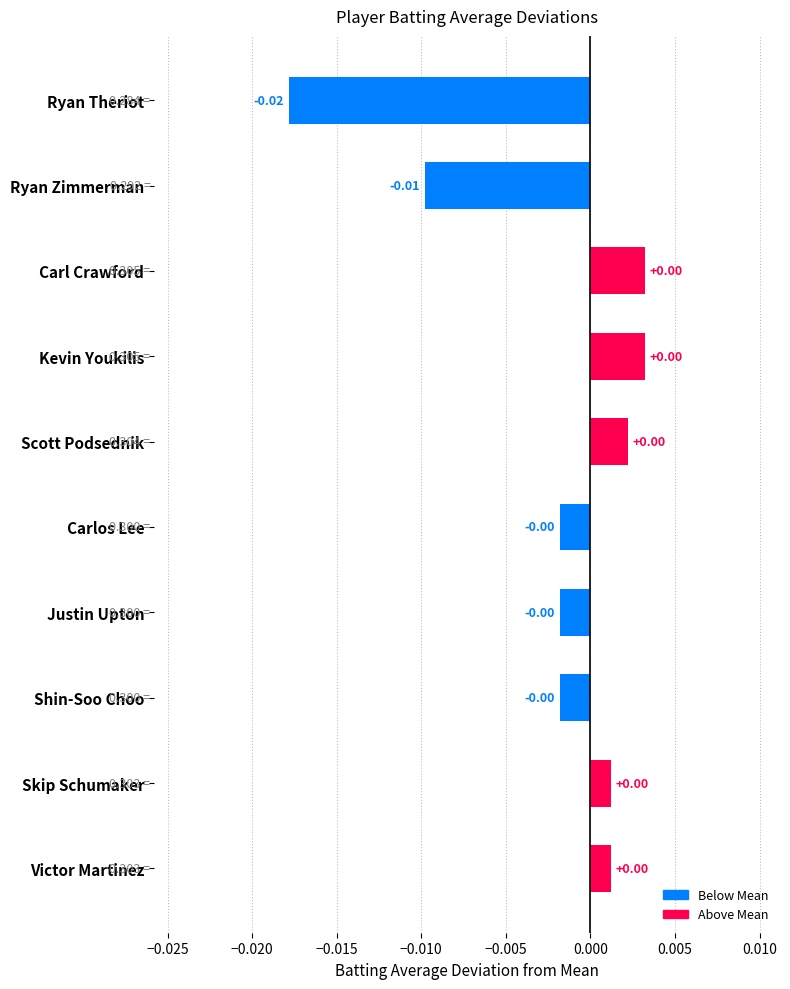

Which has a higher value, Justin Upton or Ryan Zimmerman?

Justin Upton